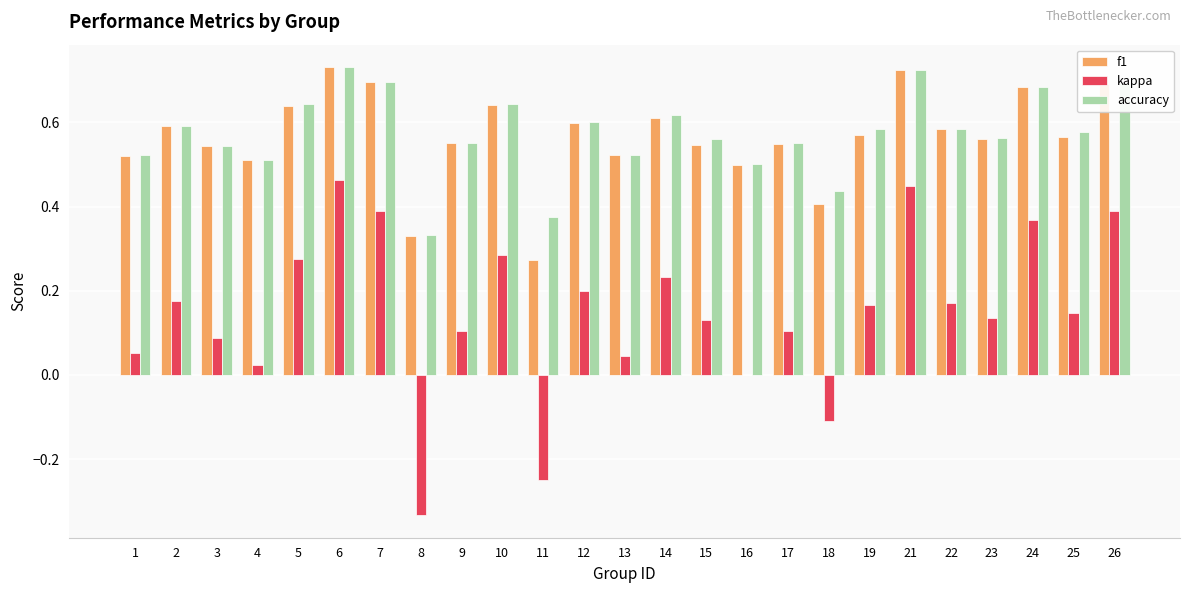

What is the sum of all accuracy values?

14.3